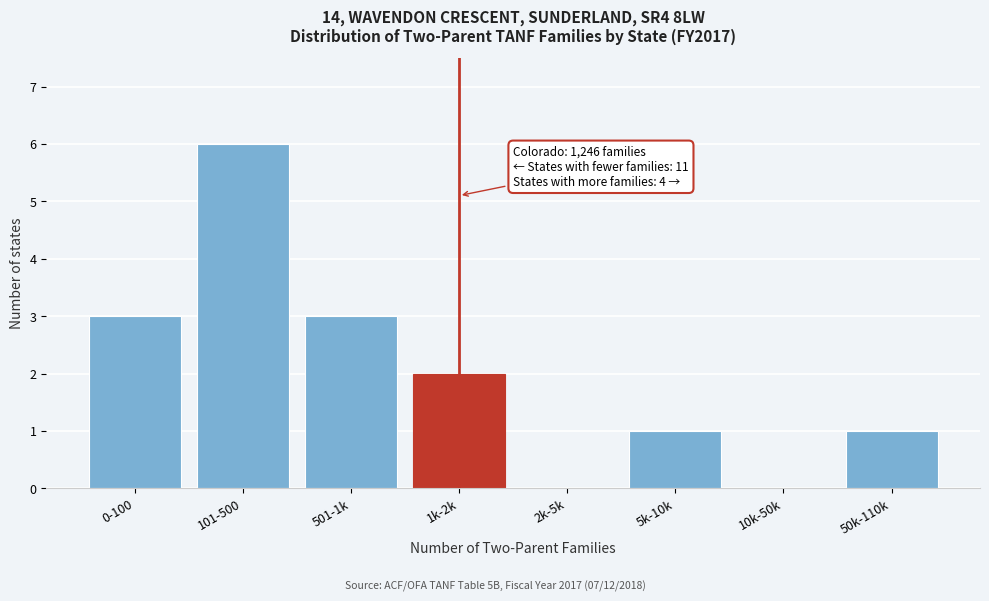

Reading left to right, extract all data points from this chart.

0-100=3	101-500=6	501-1k=3	1k-2k=2	2k-5k=0	5k-10k=1	10k-50k=0	50k-110k=1